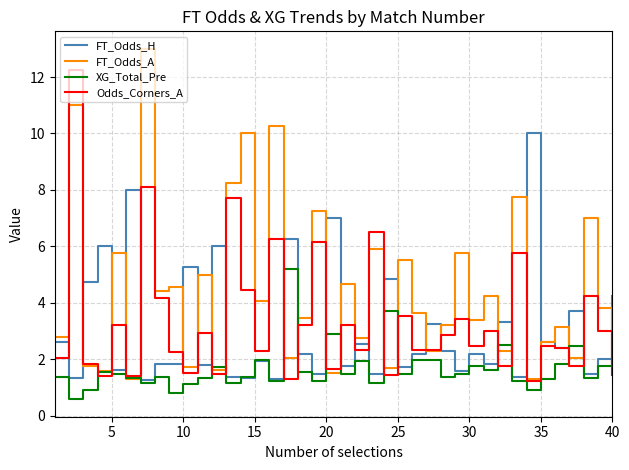

Which series has the largest total across all categories?

FT_Odds_A